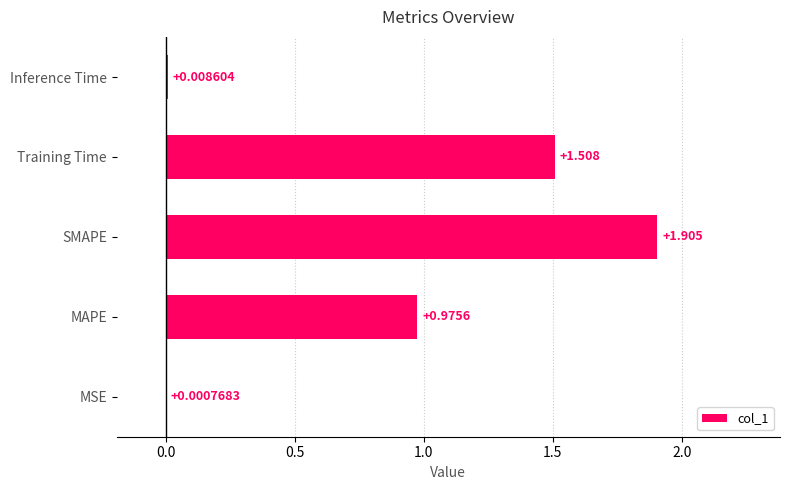

Between SMAPE and MAPE, which is larger?

SMAPE